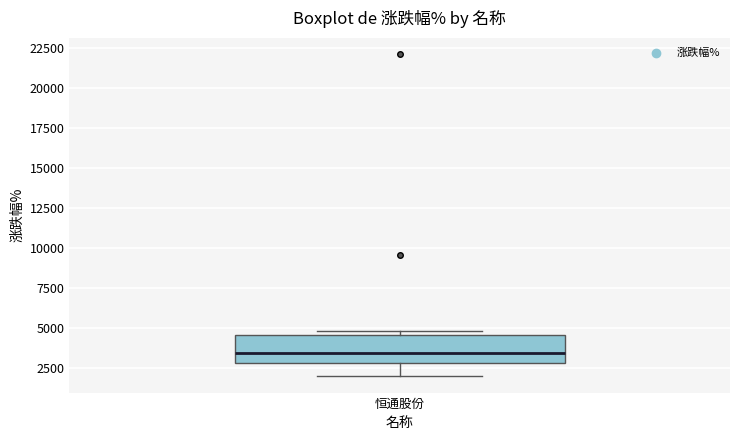

Where does the median line of the box for 恒通股份 sit on the y-axis? The values are not printed on the chart, so give them approximately, as read against the axis.

3500